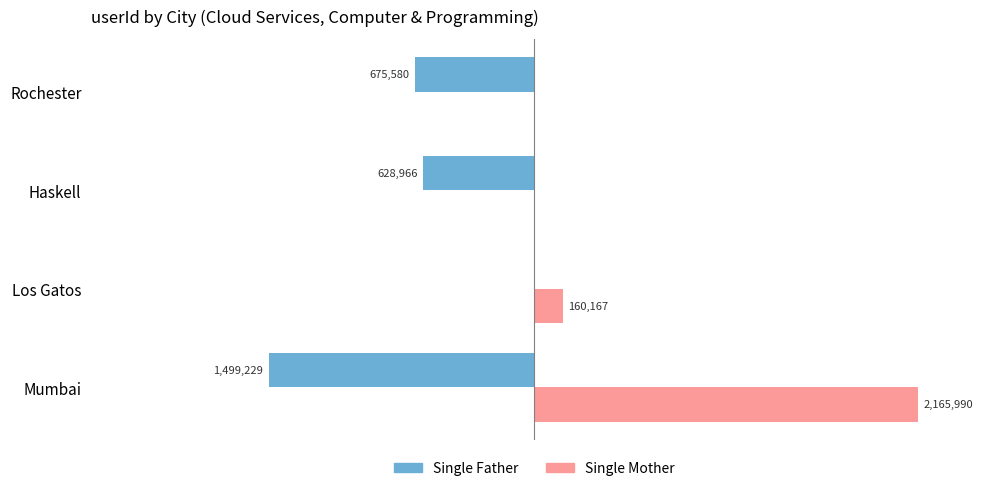

What are all the series names shown in the legend?

Single Father, Single Mother